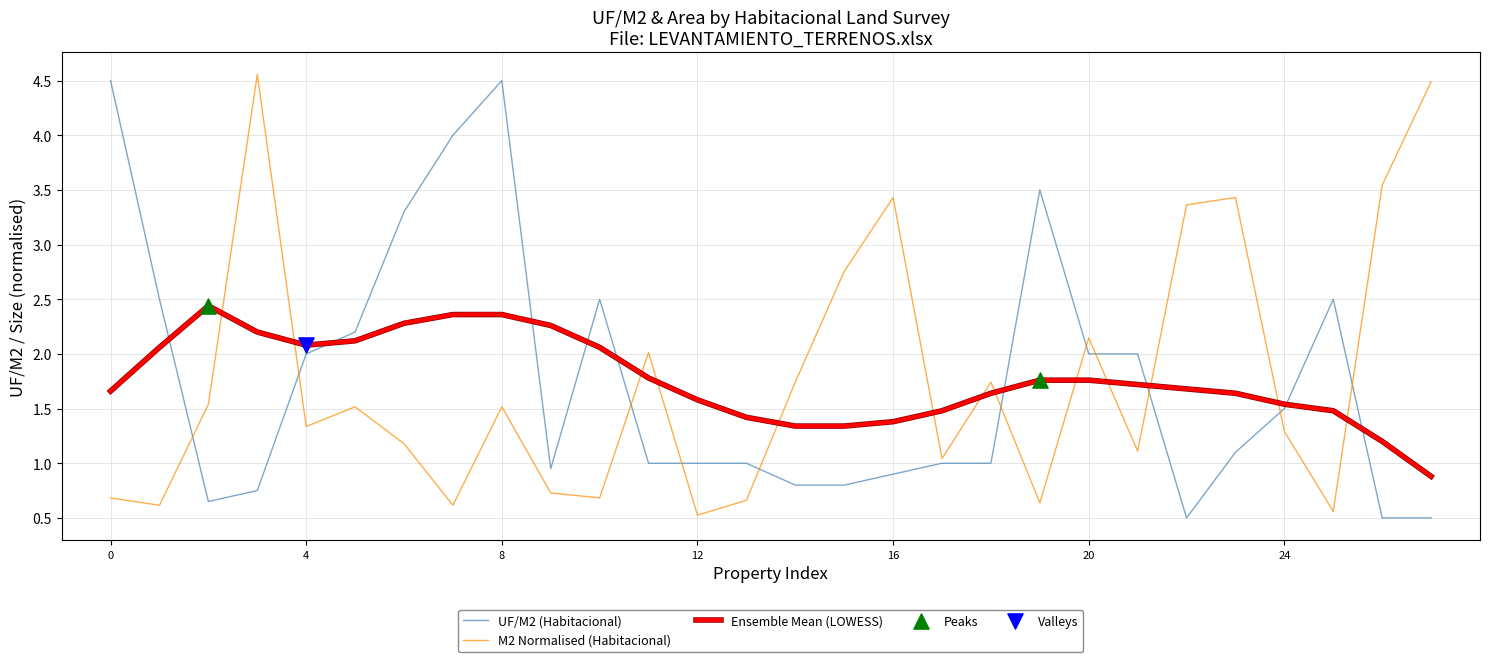

What is the lowest value of the M2 Normalised (Habitacional) series?

0.5